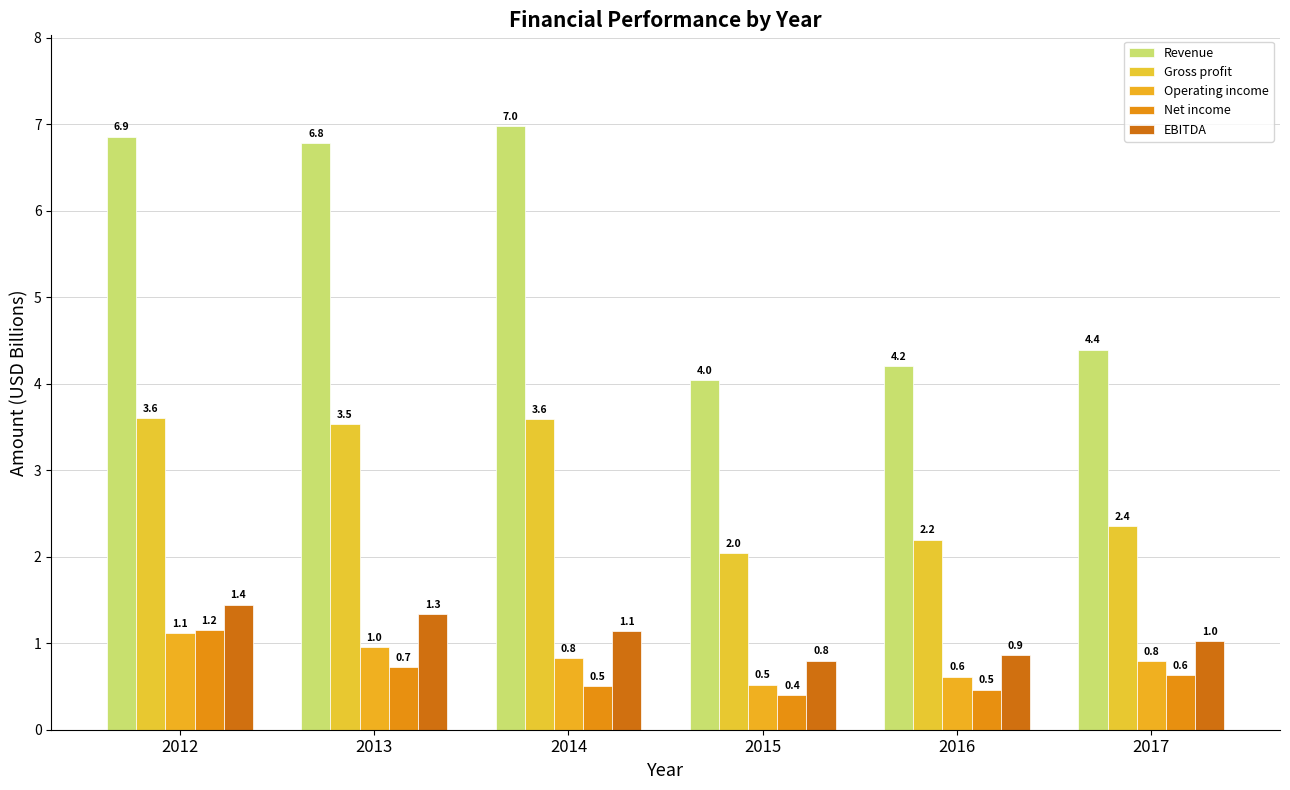

Is the value of Operating income at 2014 greater than the value of Revenue at 2012?

No